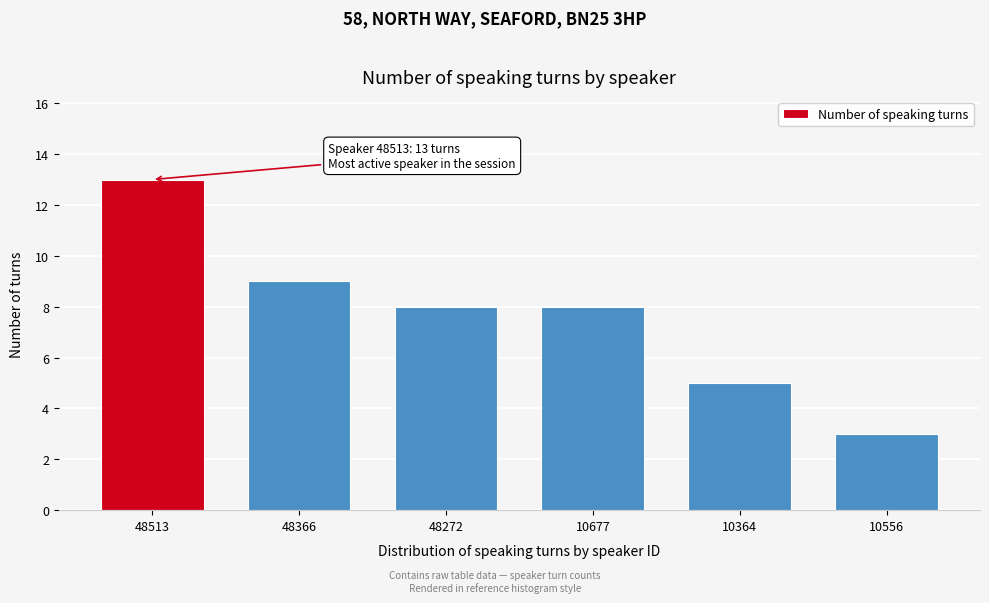

Reading right to left, what are all the values shown in this chart?

10556=3	10364=5	10677=8	48272=8	48366=9	48513=13